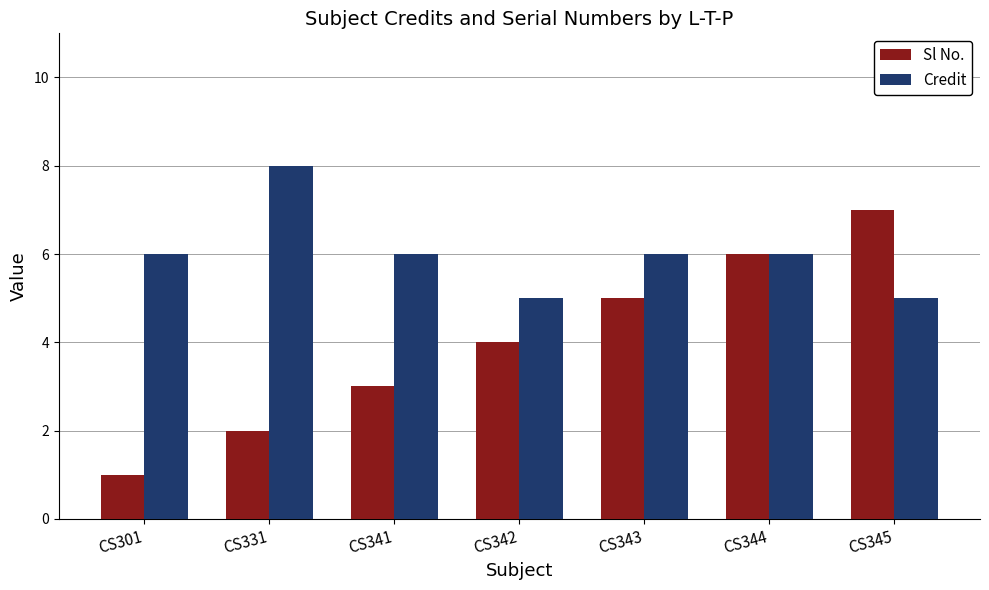

Which series has the widest spread of values?

Sl No.